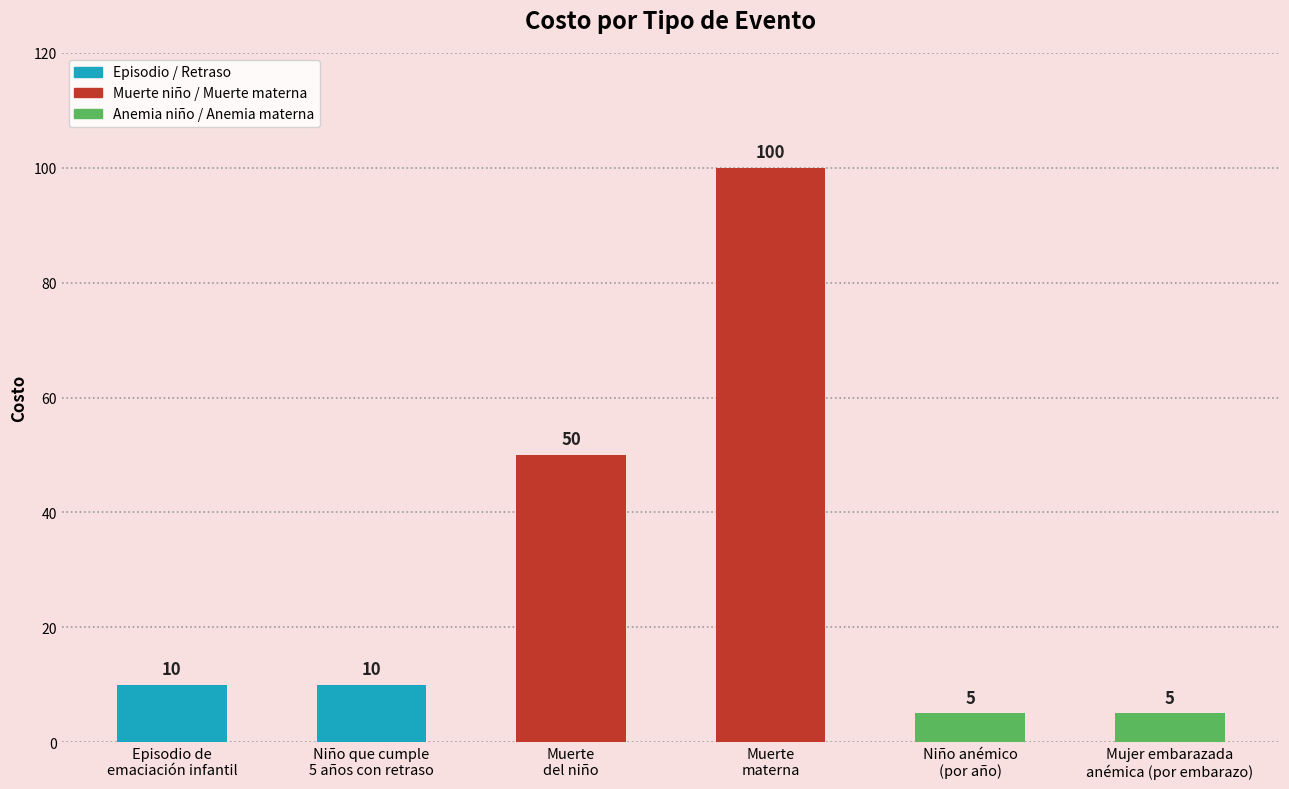

What is the difference between the maximum and minimum values?

95